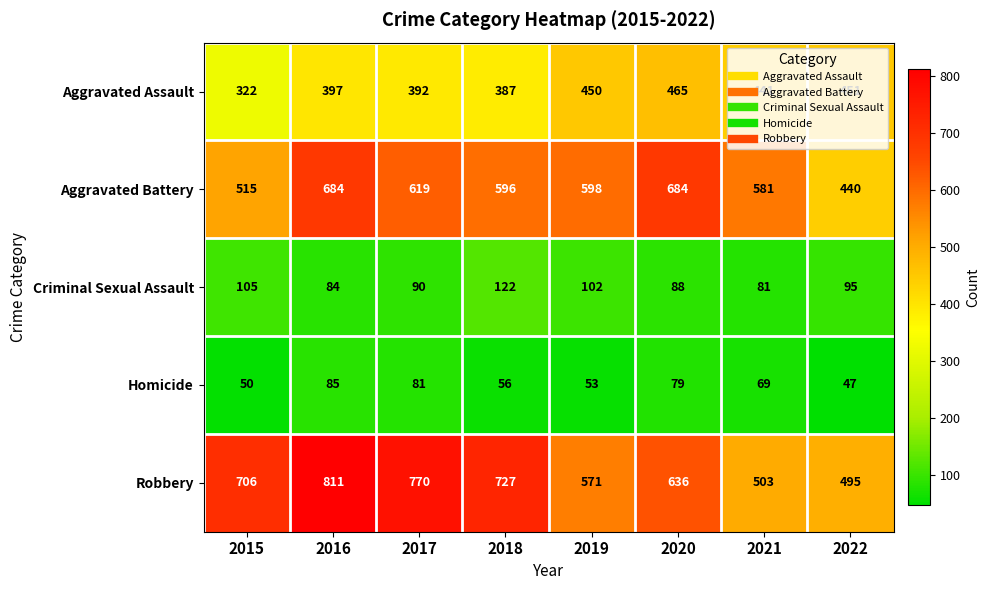

What is the sum of the Homicide values at 2020 and 2017?

160